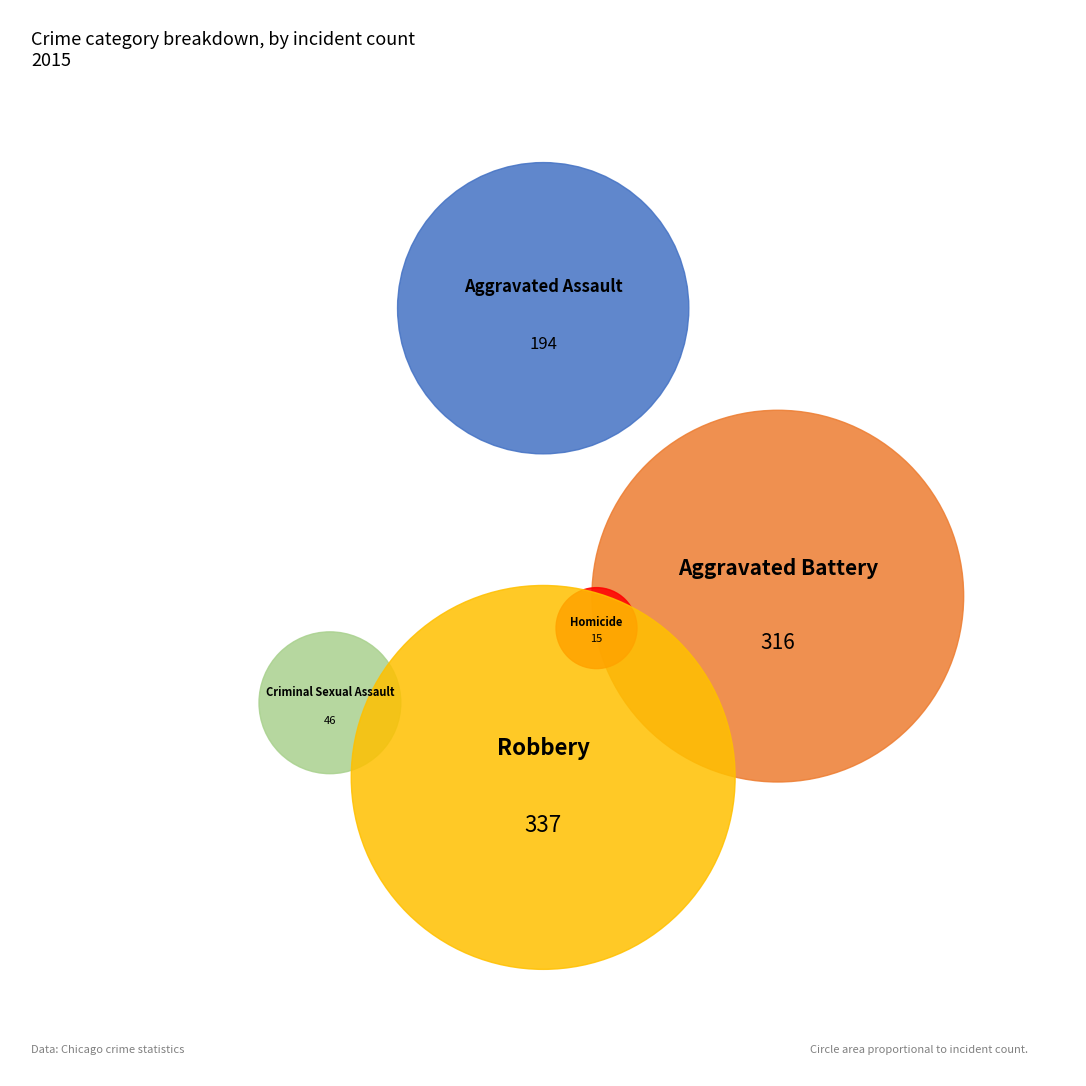

What is the change in value from Criminal Sexual Assault to Robbery?

+291